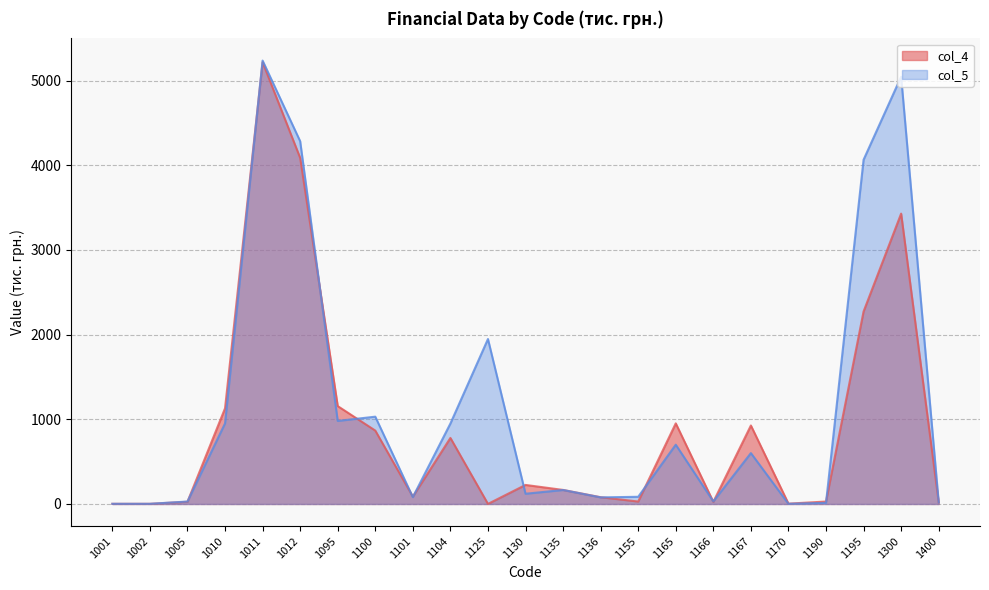

Is the value of col_4 at 1300 greater than the value of col_5 at 1135?

Yes